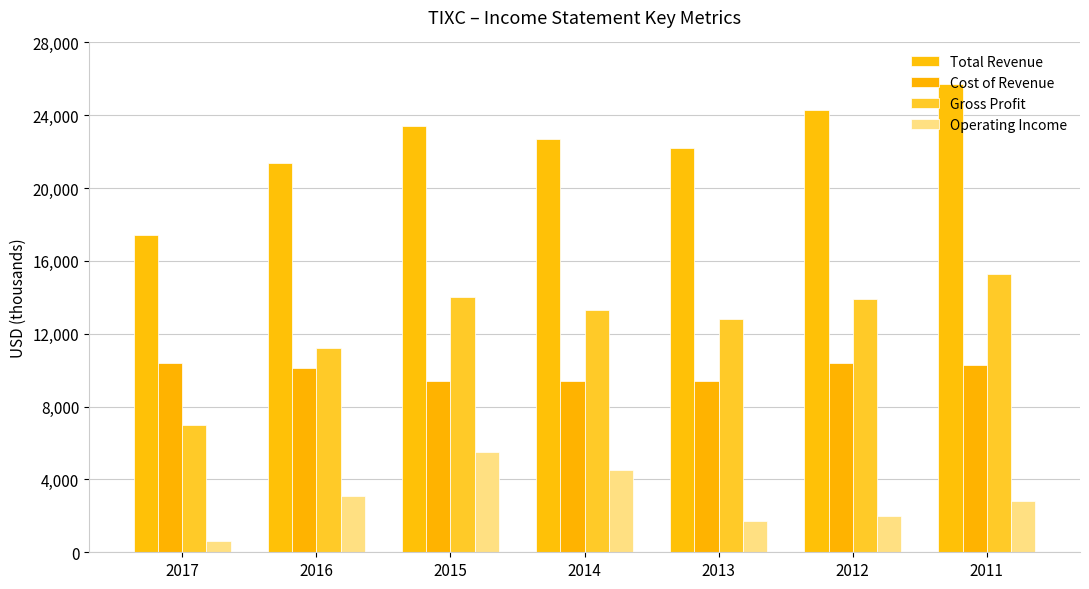

At how many categories does at least one series exceed 9837?

7